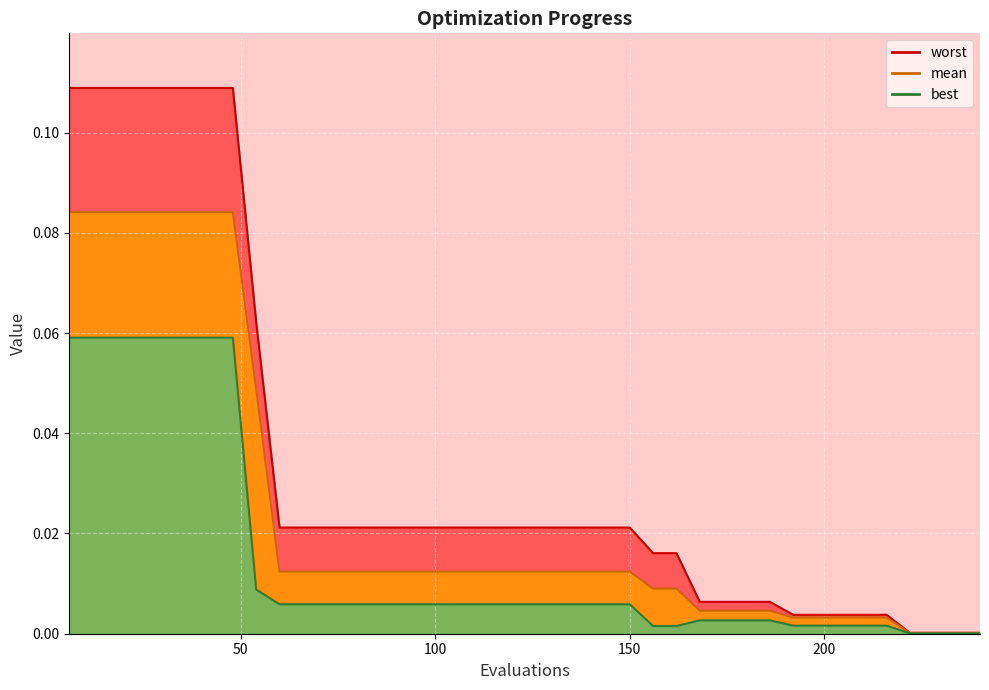

Which series changed the most between 48 and 66?

worst